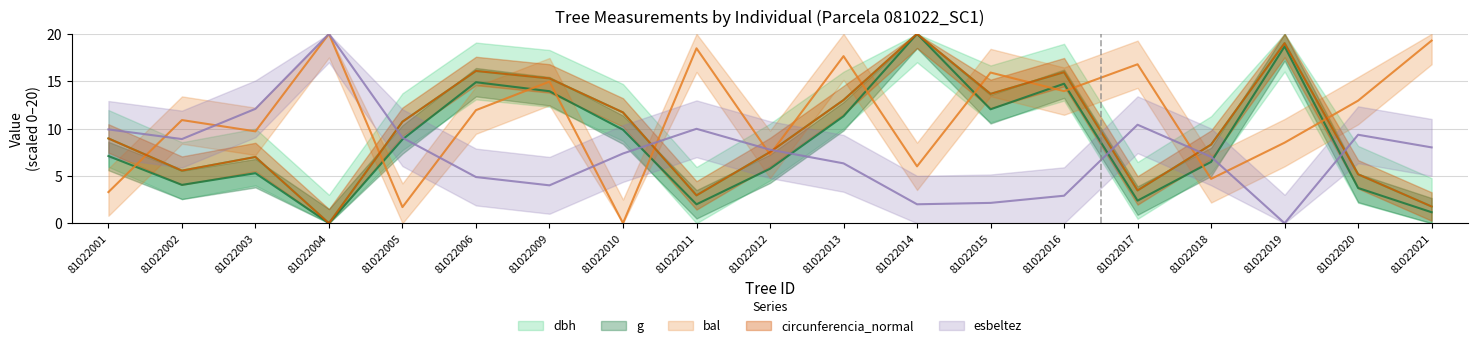

At which label does esbeltez reach its peak?

81022004